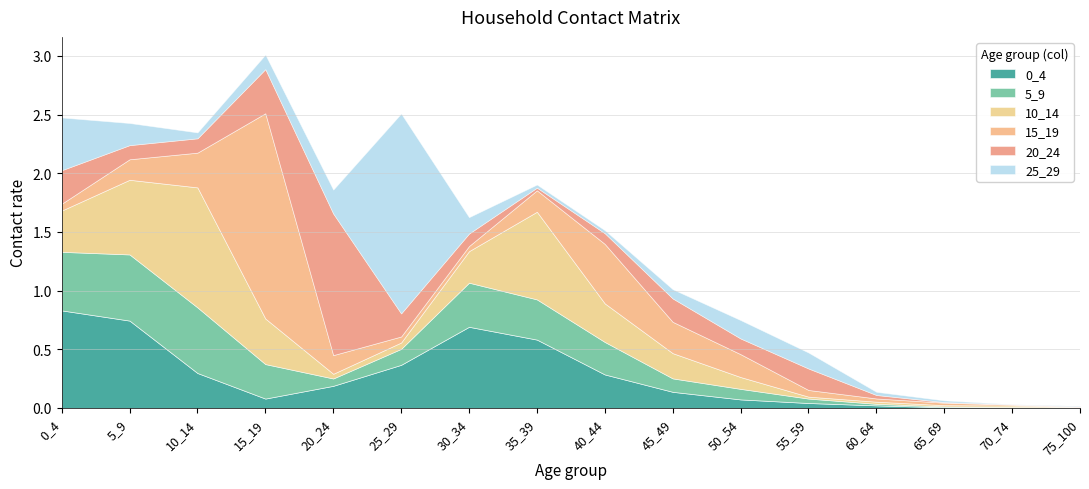

Which has a higher value, 45_49 or 75_100?

45_49